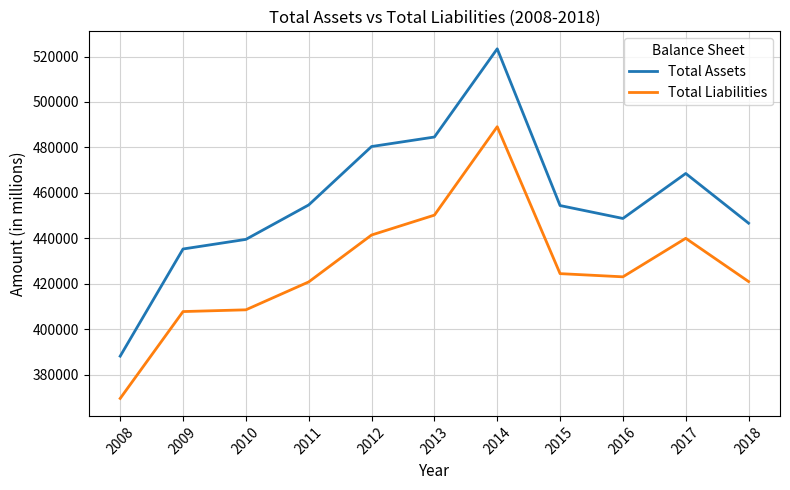

Which category has the lowest value across all series?

2008